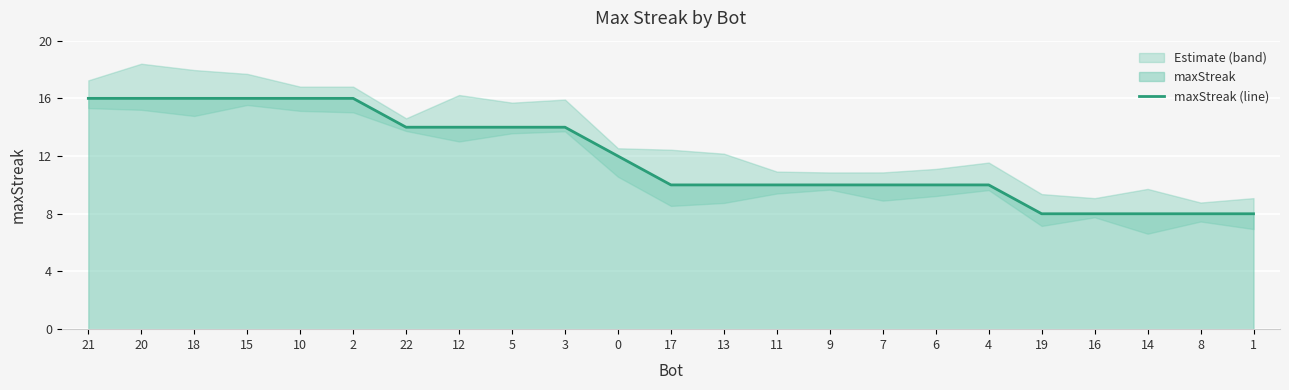

How many values are between 10 and 16?

18